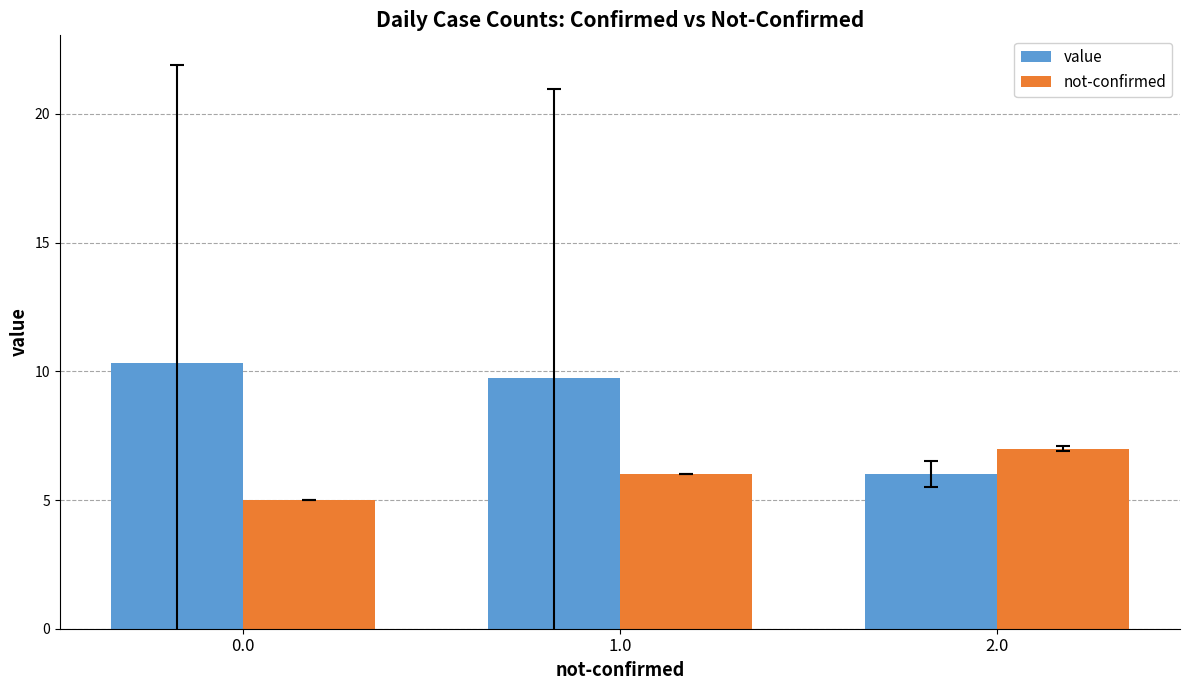

Which series has the largest total across all categories?

value